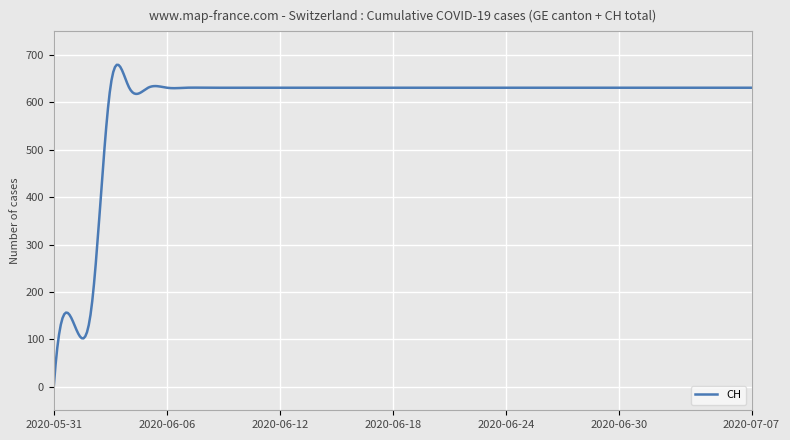

What is the greatest value displayed?

679.4